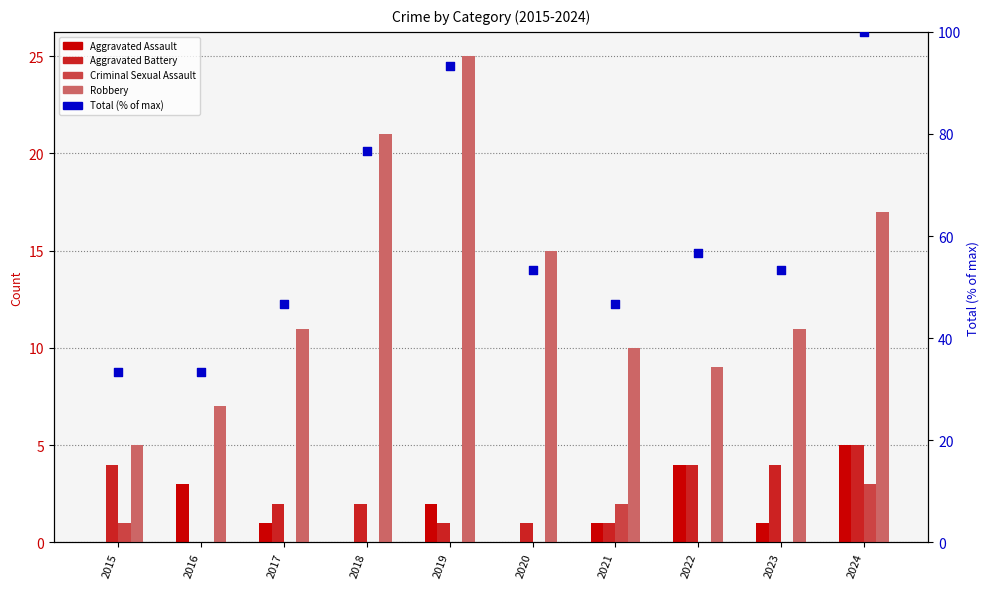

Which series has the largest Y range (max minus min)?

Total (% of max)